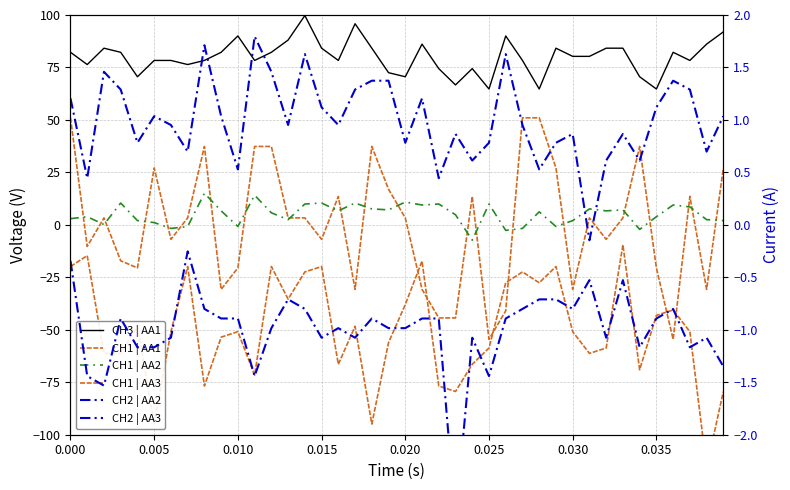

Reading left to right, what are all the values shown in this chart?

CH3 | AA1: 82.2	76.4	84.2	82.2	70.6	78.3	78.3	76.4	78.3	82.2	90.0	78.3	82.2	88.1	99.7	84.2	78.3	95.8	84.2	72.5	70.6	86.1	74.5	66.7	74.5	64.7	90.0	78.3	64.7	84.2	80.3	80.3	84.2	84.2	70.6	64.7	82.2	78.3	86.1	92.0
CH1 | AA1: 51.0	-10.3	3.3	-17.1	-20.5	27.1	-6.9	3.3	37.4	-30.7	-20.5	37.4	37.4	3.3	3.3	-6.9	13.5	-30.7	37.4	17.0	3.3	-30.7	-44.3	-44.3	13.5	-54.6	-40.9	51.0	51.0	27.1	-30.7	3.3	-6.9	3.3	37.4	-20.5	-54.6	13.5	-30.7	27.1
CH1 | AA2: 3.0	3.9	0.2	10.4	2.0	1.1	-1.7	-0.8	15.1	6.7	-0.8	14.1	5.7	2.5	9.9	10.4	6.7	10.4	7.6	7.1	10.9	9.5	9.9	4.8	-7.3	9.9	-2.6	-1.7	6.2	-0.8	2.0	7.6	6.7	7.1	-2.2	3.9	9.5	8.5	2.5	2.0
CH1 | AA3: -19.8	-14.7	-61.3	-61.3	-48.3	-94.9	-50.9	-19.8	-76.8	-53.5	-50.9	-71.6	-19.8	-35.4	-22.4	-19.8	-66.4	-48.3	-94.9	-56.1	-38.0	-17.2	-76.8	-79.4	-66.4	-58.7	-27.6	-22.4	-27.6	-19.8	-50.9	-61.3	-58.7	-9.5	-69.0	-43.1	-40.5	-50.9	-115.6	-79.4
CH2 | AA2: 1.2	0.4	1.5	1.3	0.8	1.0	1.0	0.7	1.7	1.0	0.5	1.8	1.5	1.0	1.6	1.1	1.0	1.3	1.4	1.4	0.8	1.2	0.4	0.9	0.6	0.8	1.6	1.0	0.5	0.8	0.9	-0.1	0.6	0.9	0.6	1.1	1.4	1.3	0.7	1.0
CH2 | AA3: -0.3	-1.4	-1.5	-0.9	-1.2	-1.2	-1.1	-0.3	-0.8	-0.9	-0.9	-1.4	-1.0	-0.7	-0.8	-1.1	-1.0	-1.1	-0.9	-1.0	-1.0	-0.9	-0.9	-2.8	-1.1	-1.4	-0.9	-0.8	-0.7	-0.7	-0.8	-0.5	-1.1	-0.5	-1.2	-0.9	-0.8	-1.2	-1.1	-1.3